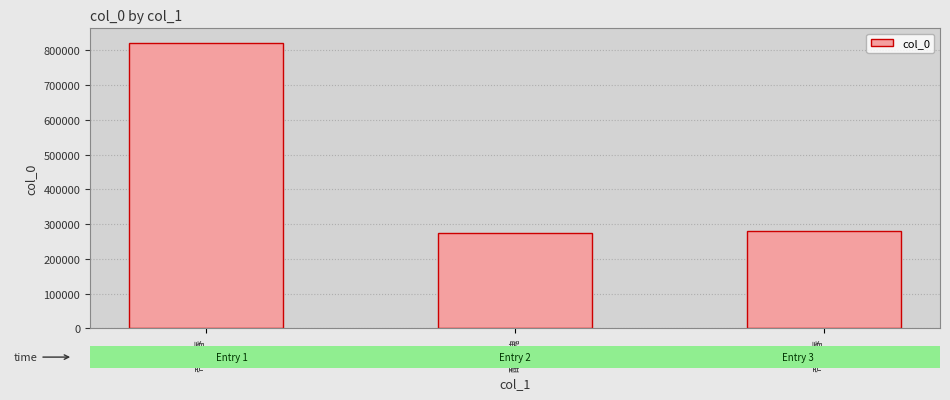

True or false: the data shows 1134913 at 帝台春
(1).

False